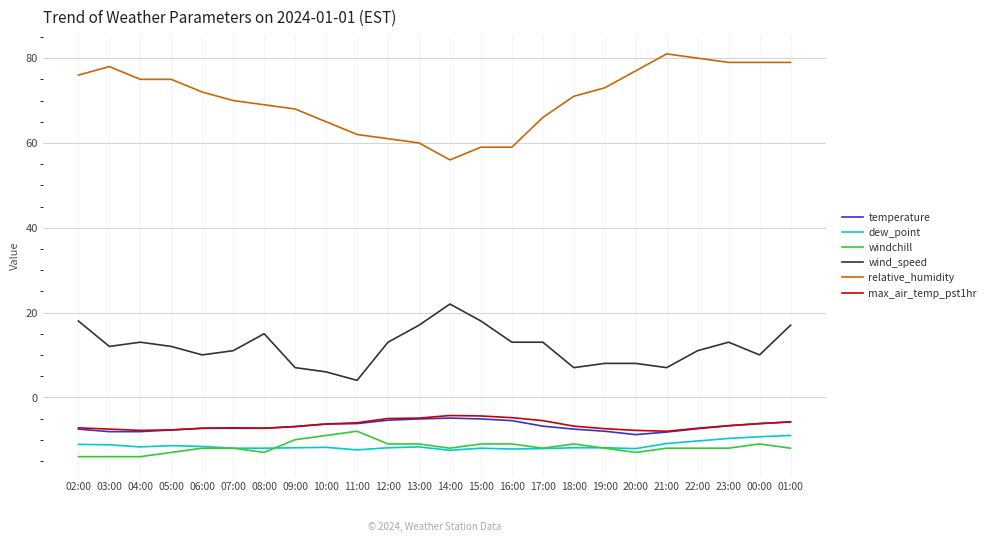

Which series has the largest range (max minus min)?

relative_humidity